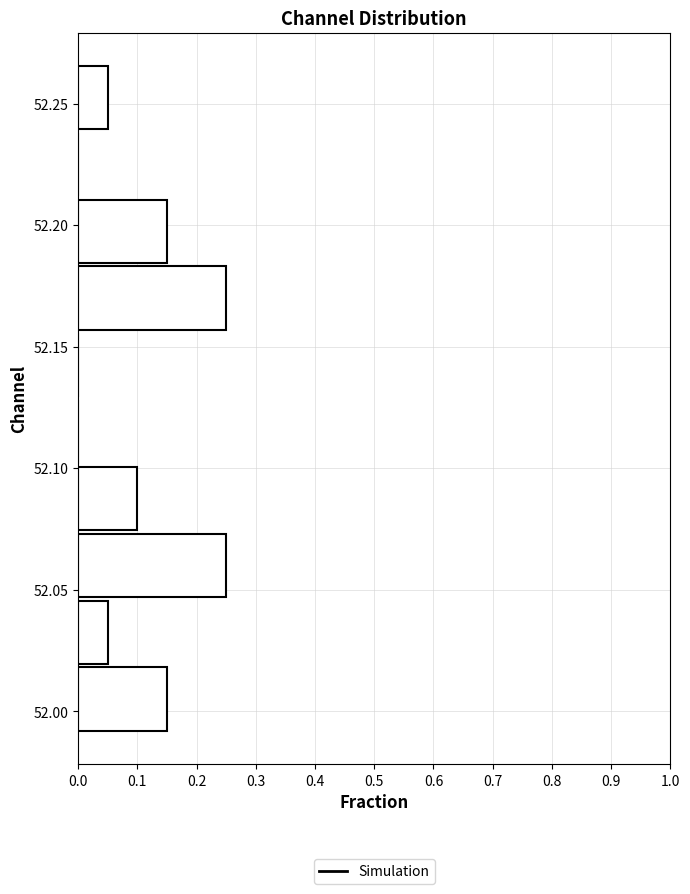

Reading bottom to top, transcribe this chart: for each bar, give the range it covers on the y-axis and its length. Neither the bar edges nor the lengths are printed on the chart, so give them approximately, as read against the axes.

51.990 to 52.020: 0.15
52.020 to 52.045: 0.05
52.045 to 52.075: 0.25
52.075 to 52.100: 0.10
52.100 to 52.130: 0
52.130 to 52.155: 0
52.155 to 52.185: 0.25
52.185 to 52.210: 0.15
52.210 to 52.240: 0
52.240 to 52.265: 0.05